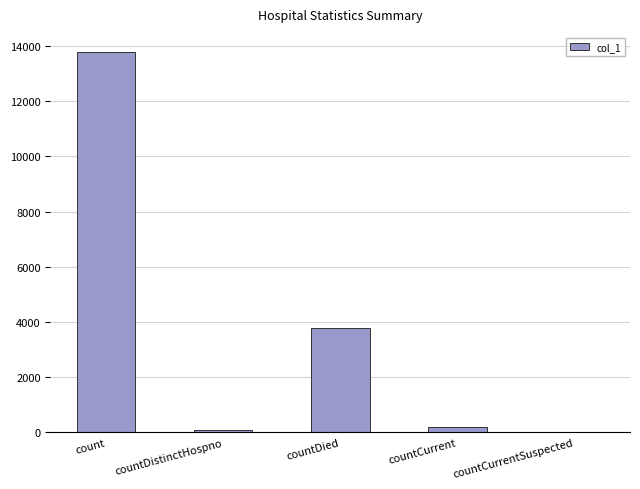

What is the greatest value displayed?

13784